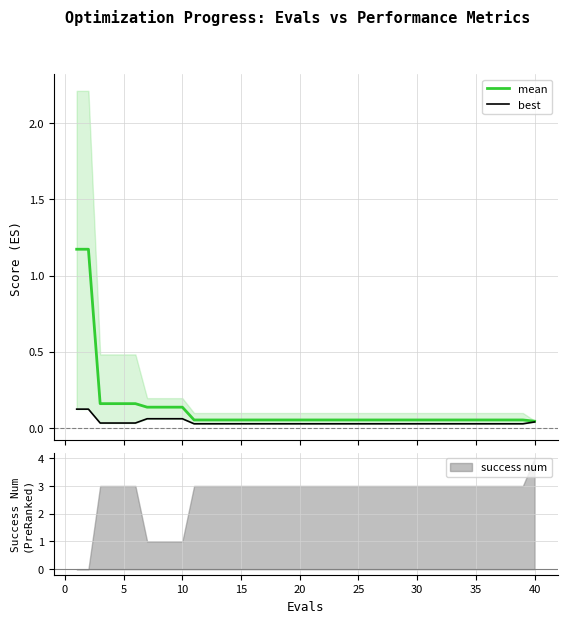

What is the value of the mean point at the 11th from the left?

0.1